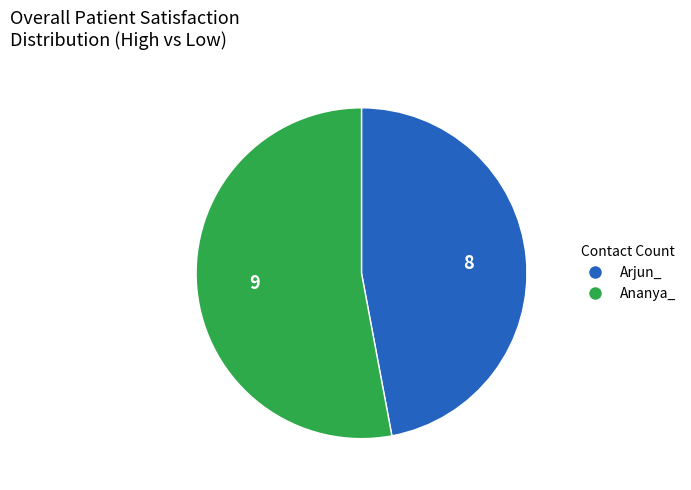

Is there any slice that represents more than half of the pie?

Yes